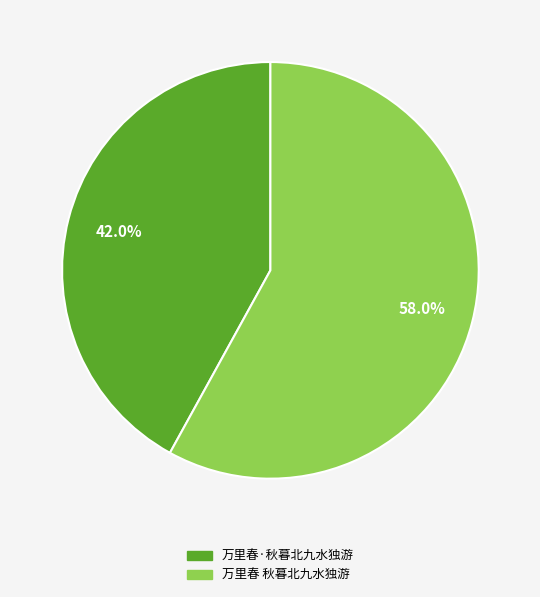

Does 万里春·秋暮北九水独游 account for over 50% of the chart?

No